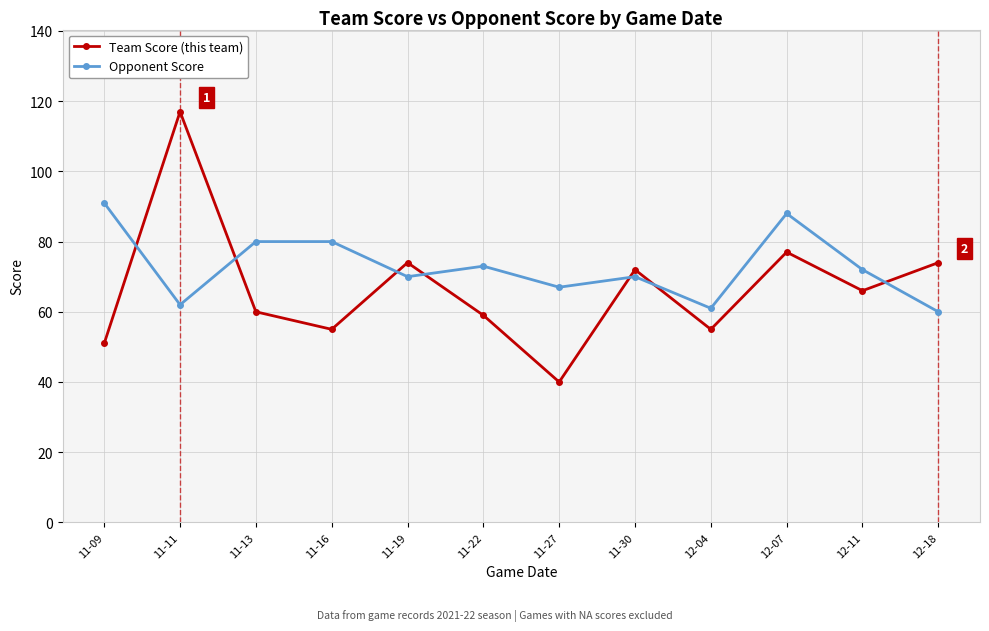

Which series has the widest spread of values?

Team Score (this team)